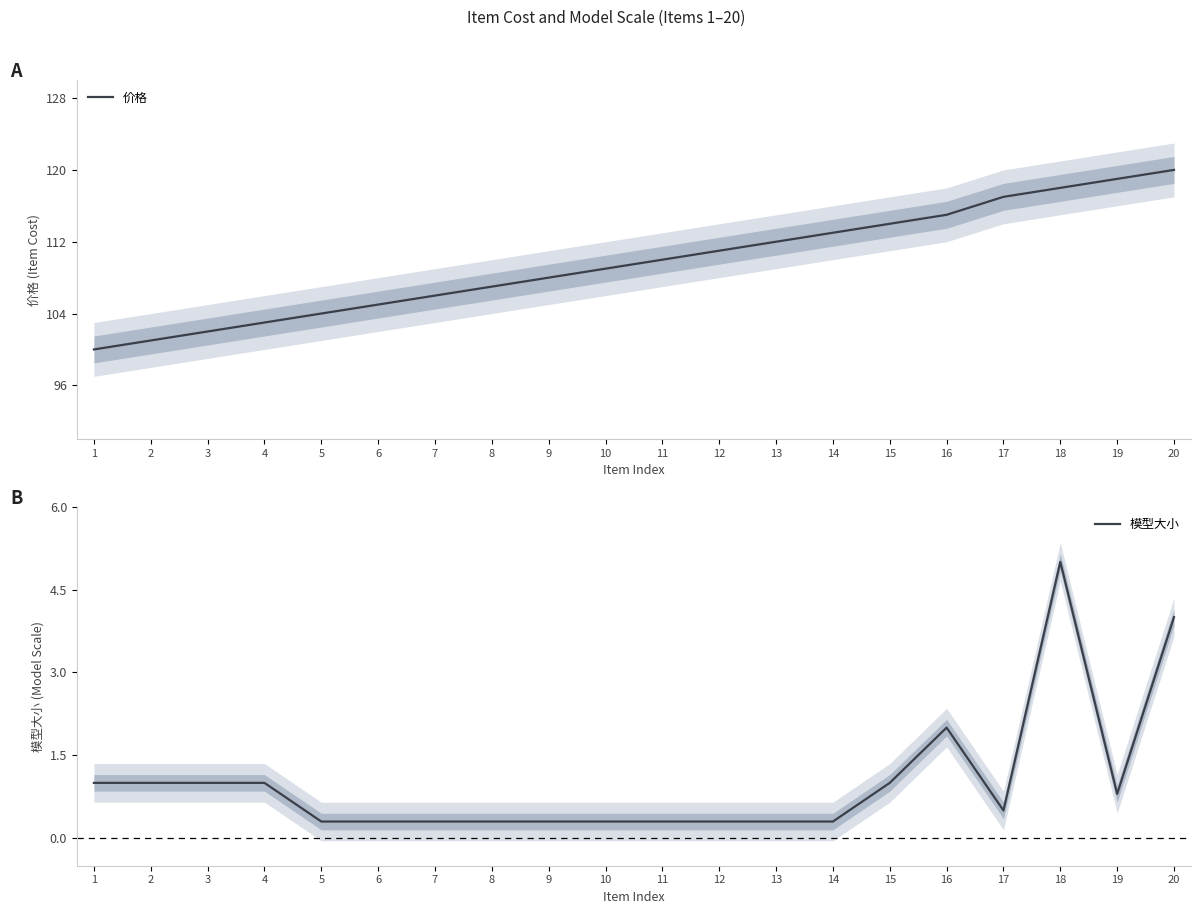

Where is 价格 nearest to the value 110?

11